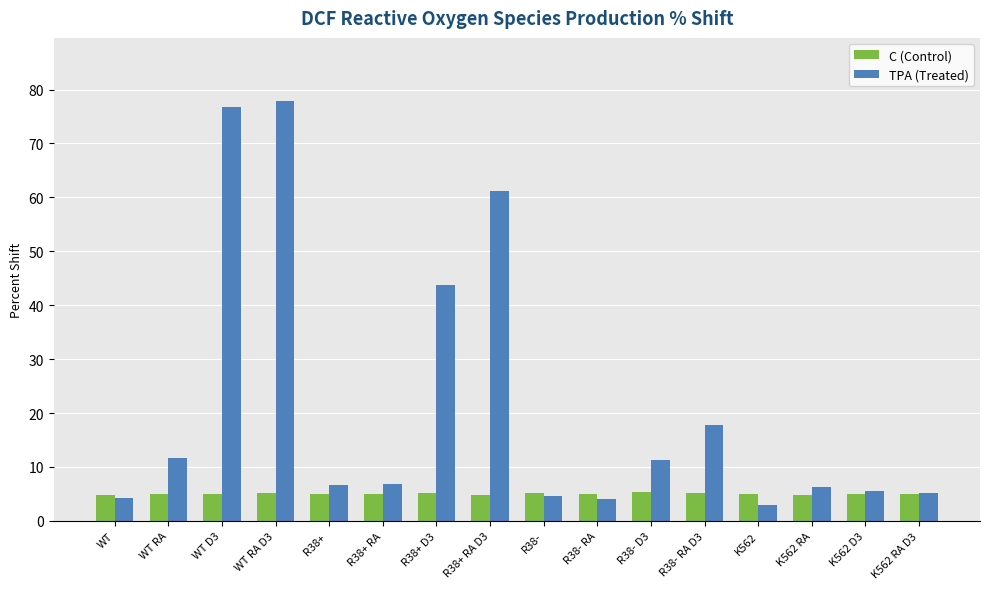

What is the total value across all series at R38+ ?

11.6